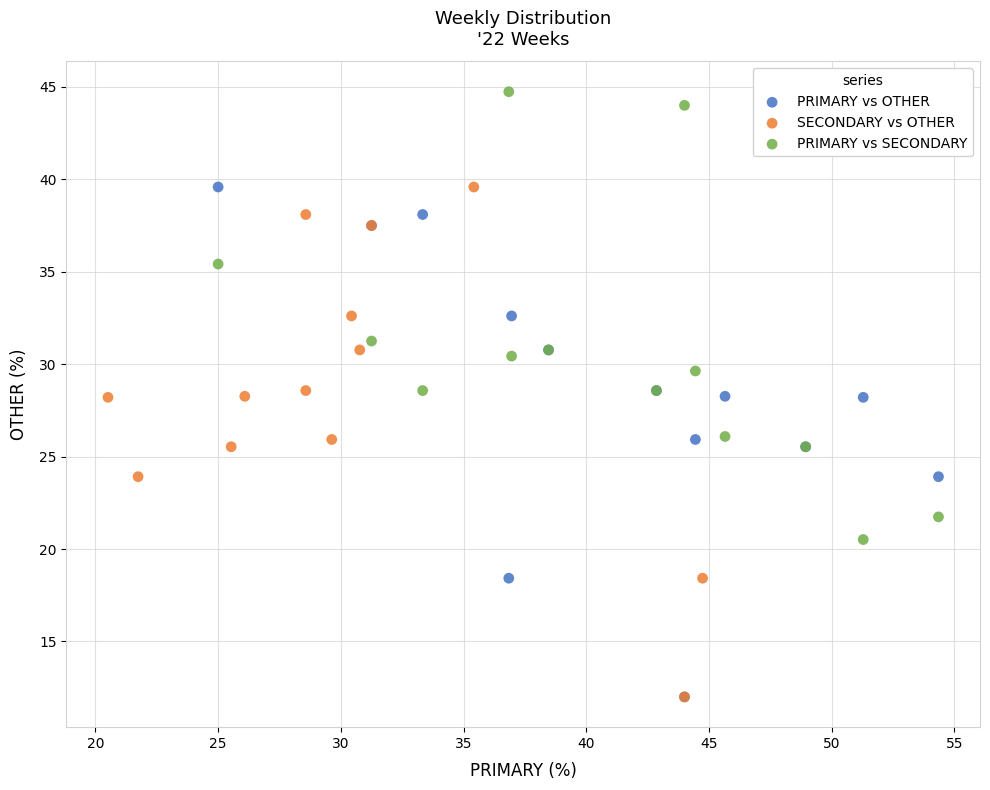

Which series contains the highest Y value?

PRIMARY vs SECONDARY